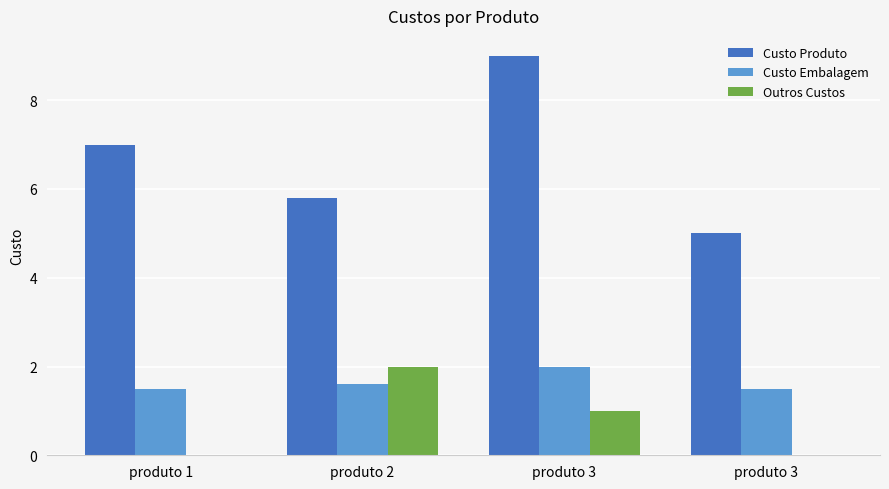

Are the bars horizontal?

No